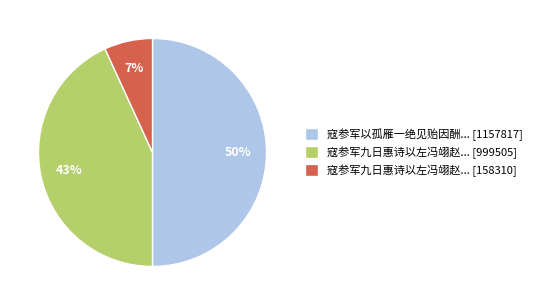

Do 寇参军九日惠诗以左冯翊赵... [999505] and 寇参军以孤雁一绝见贻因酬... [1157817] together represent more than half of the pie?

Yes